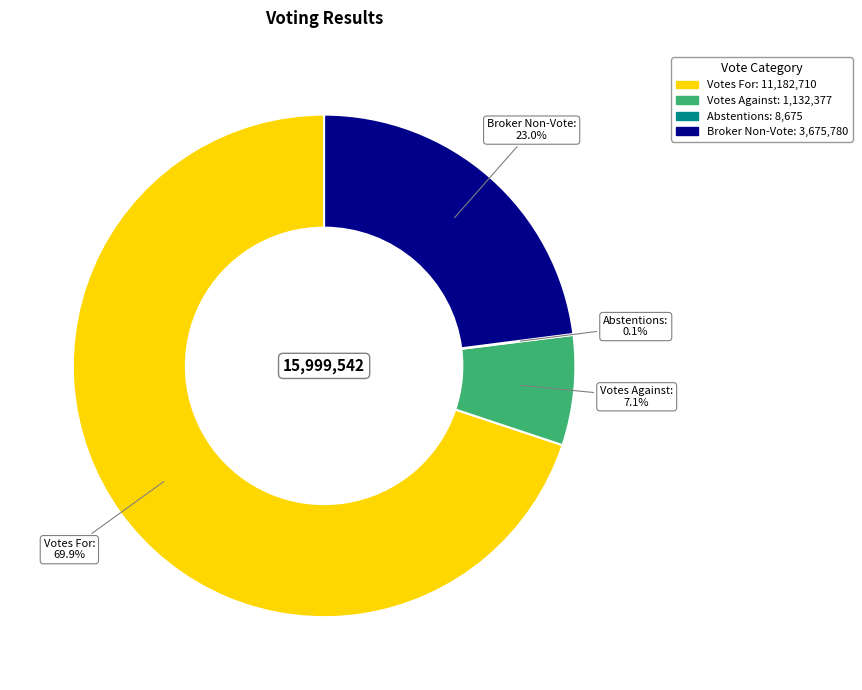

Do Votes Against: and Broker Non-Vote: together represent more than half of the pie?

No